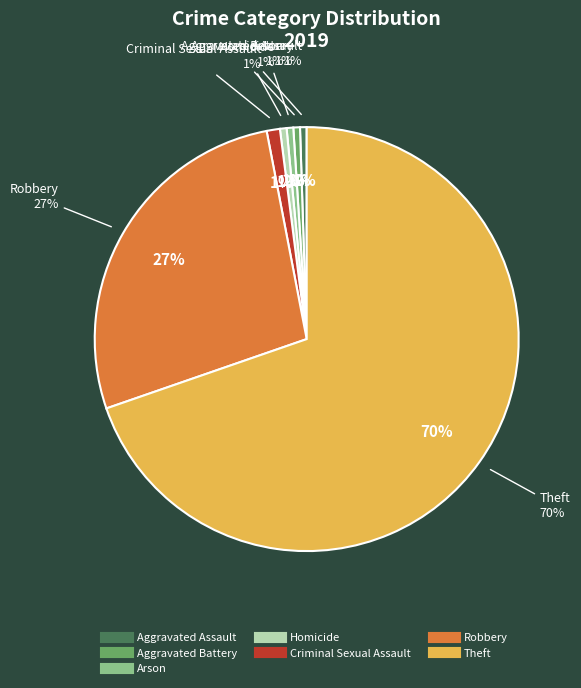

What is the largest slice in the pie chart?

Theft